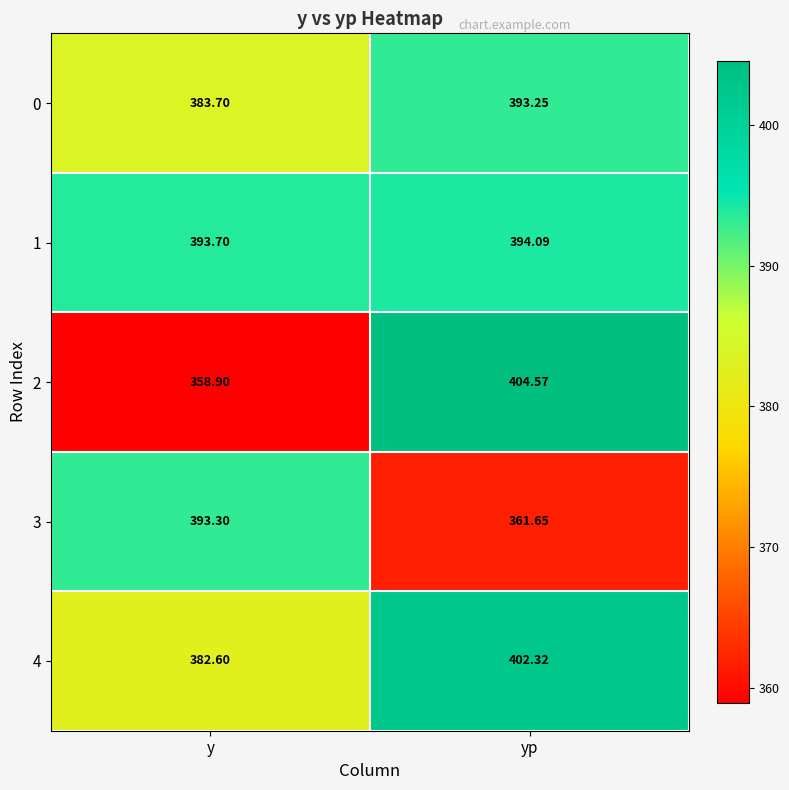

Which series has the largest range (max minus min)?

2